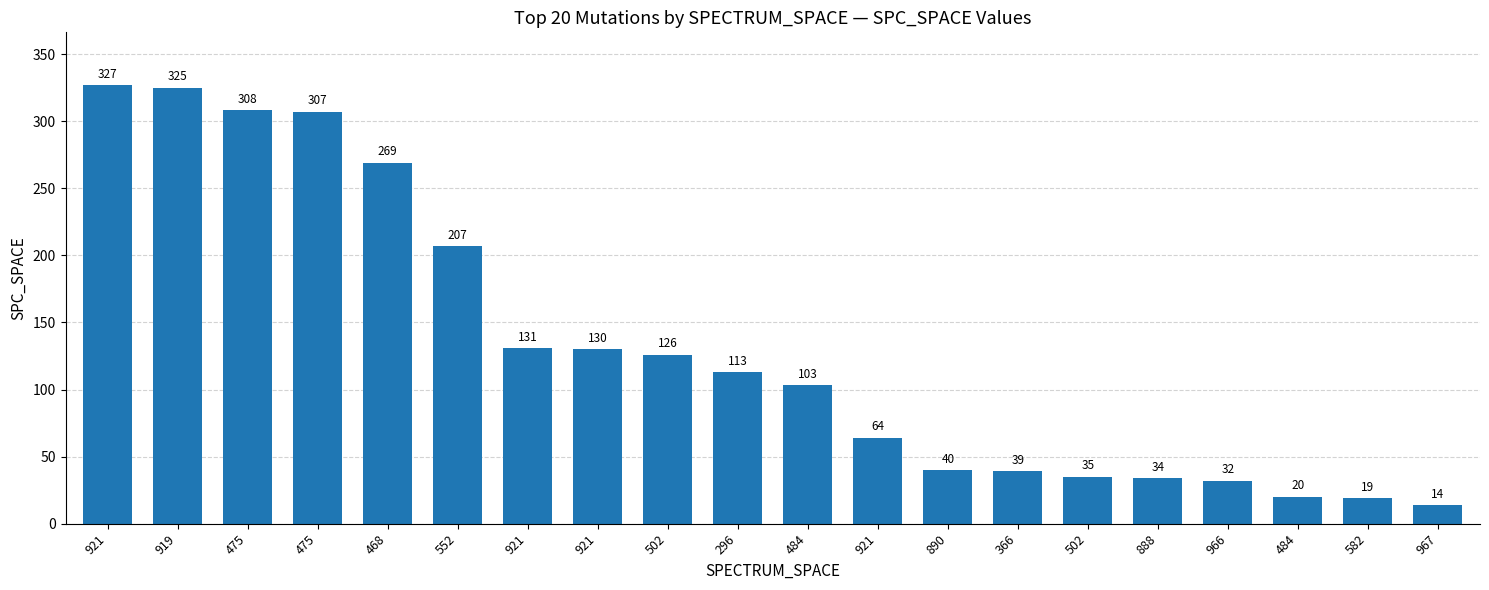

Reading left to right, transcribe all the data shown in this chart.

327	325	308	307	269	207	131	130	126	113	103	64	40	39	35	34	32	20	19	14